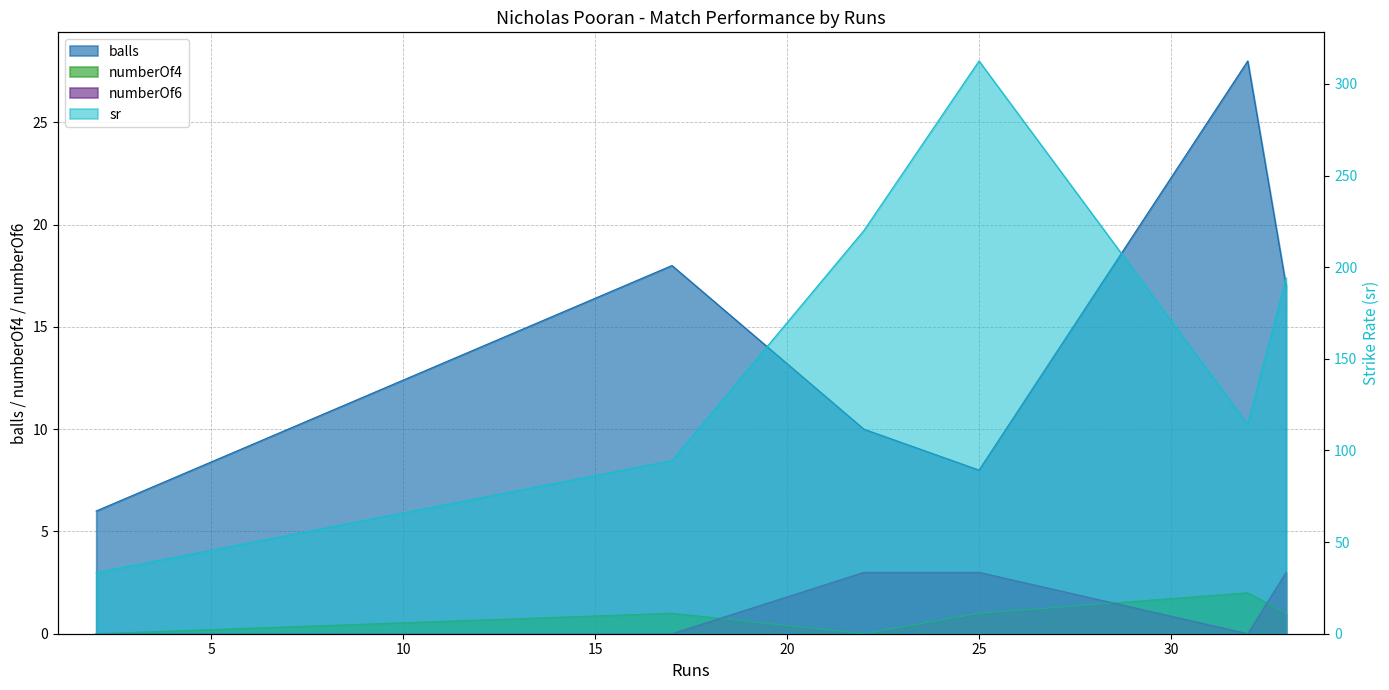

Reading left to right, transcribe all the data shown in this chart.

balls: 2=6.0	17=18.0	22=10.0	25=8.0	32=28.0	33=17.0
numberOf4: 2=0.0	17=1.0	22=0.0	25=1.0	32=2.0	33=1.0
numberOf6: 2=0.0	17=0.0	22=3.0	25=3.0	32=0.0	33=3.0
sr: 2=33.3	17=94.4	22=220.0	25=312.5	32=114.3	33=194.1